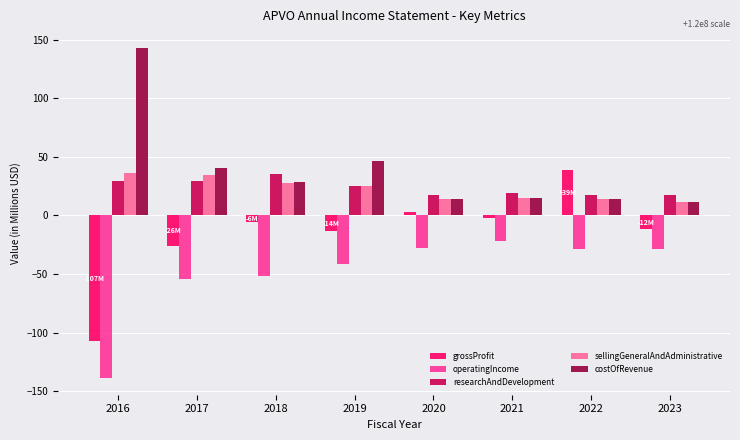

Which series has the largest total across all categories?

costOfRevenue